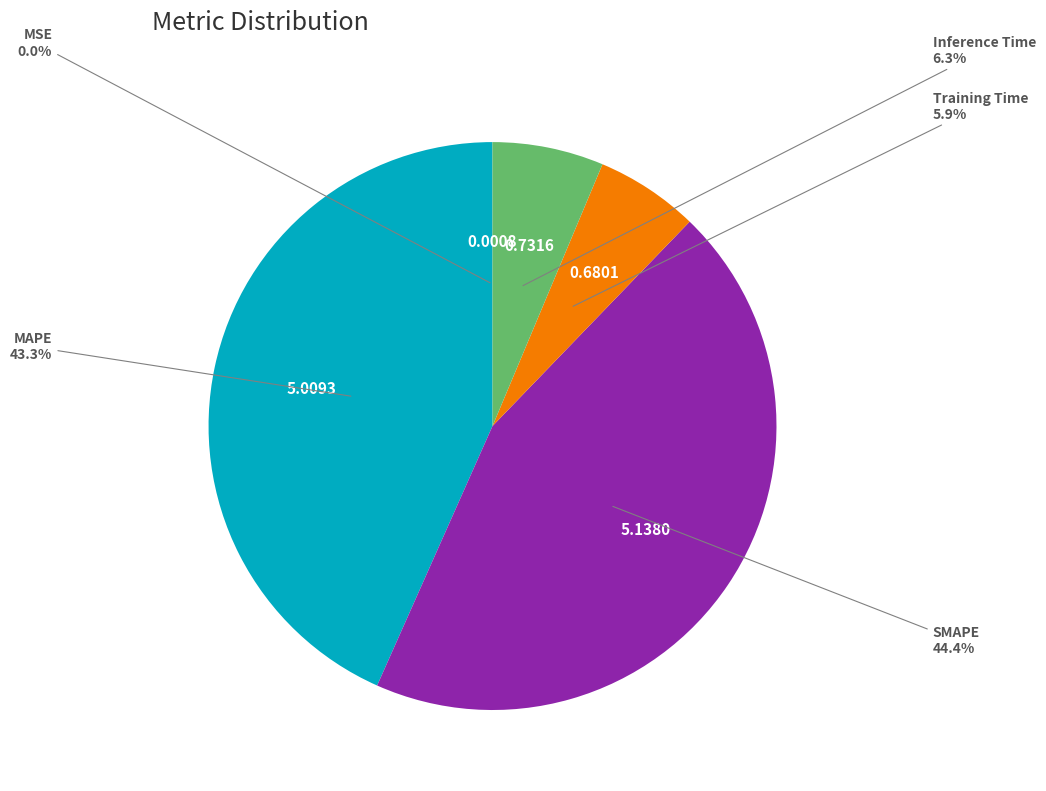

Does any single category account for the majority?

No